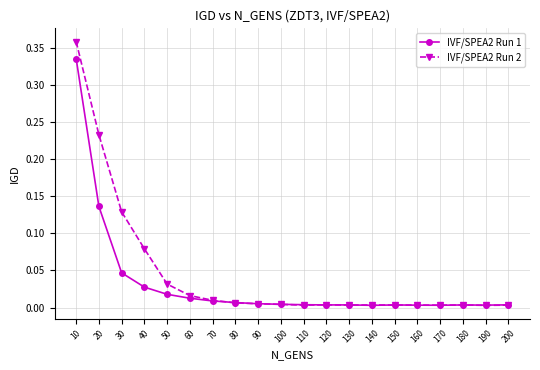

True or false: IVF/SPEA2 Run 2 has more than 1 interior local peaks.

True